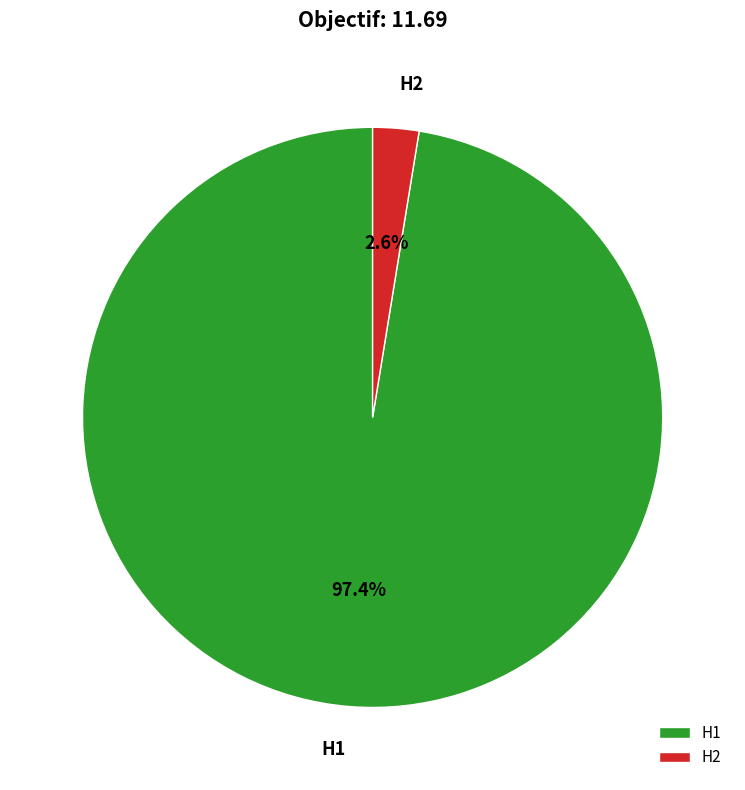

What is the total percentage of H2 and H1?

100.0%